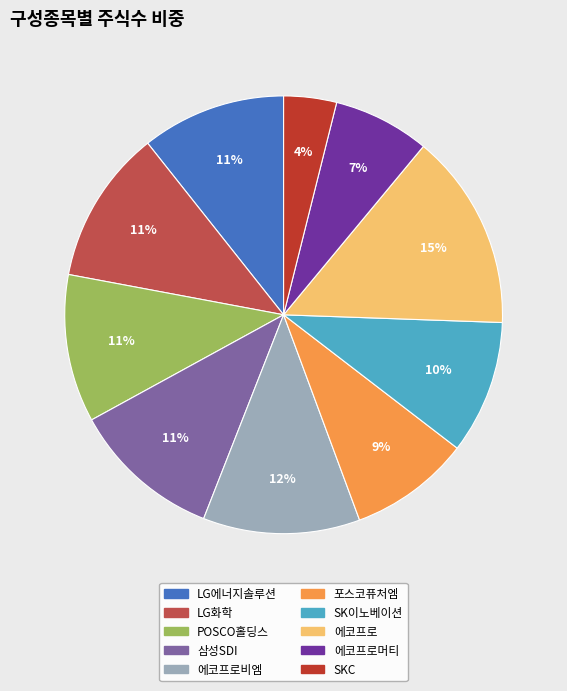

Is there any slice that represents more than half of the pie?

No